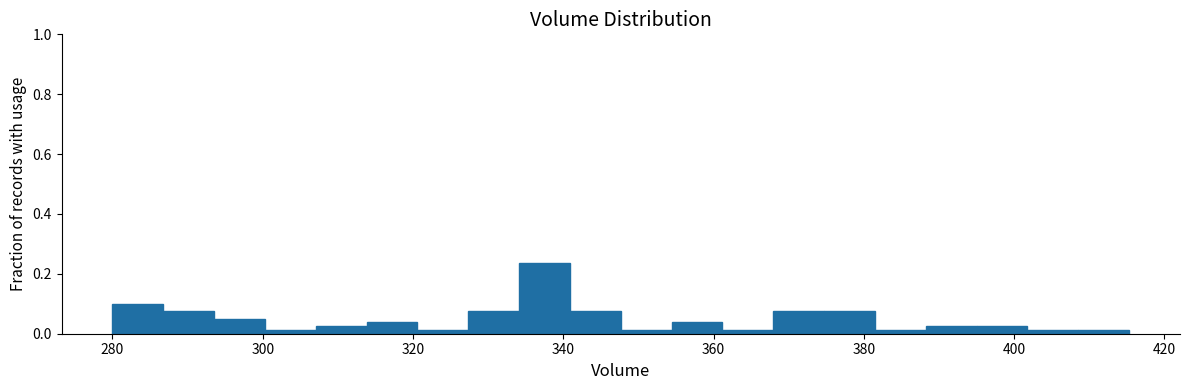

Around what value on the x-axis is the tallest bar? Give the approximate position of its centre, as read against the axis.

338